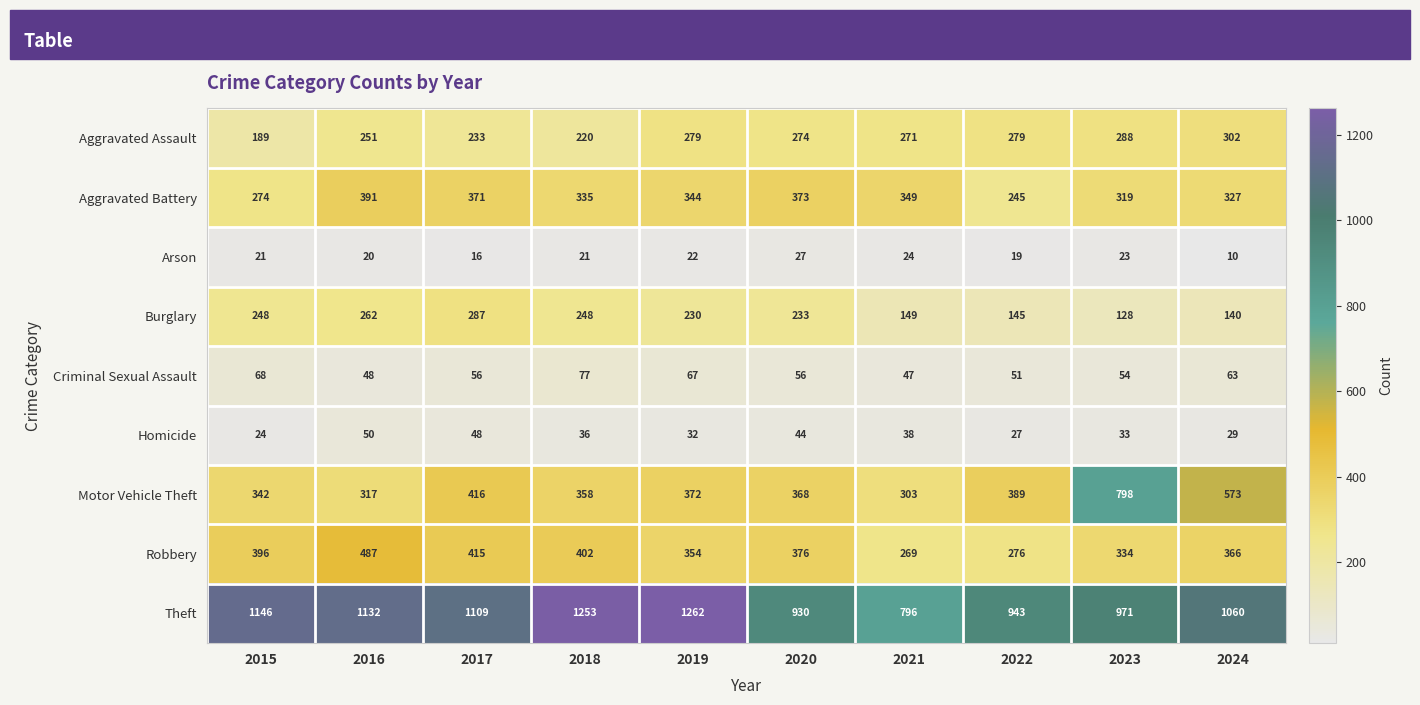

What value does the Motor Vehicle Theft series have at 2019, to the nearest 50?

350